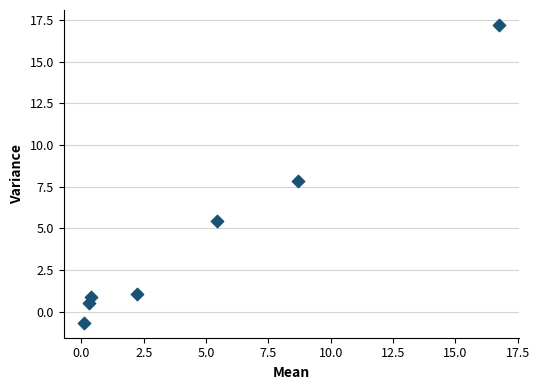

What is the range of X values (max minus min)?

16.6